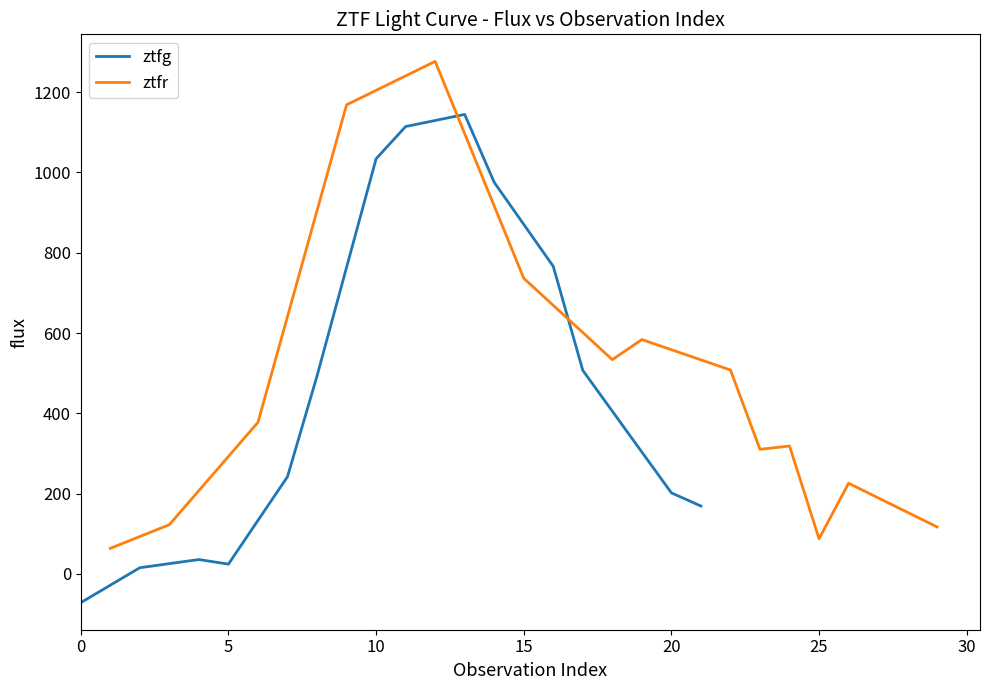

What is the minimum value for ztfg?

-71.4